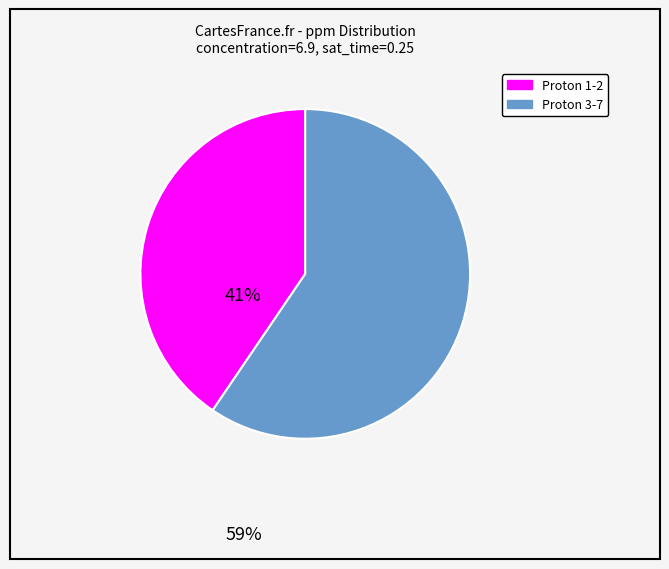

Is there any slice that represents more than half of the pie?

Yes